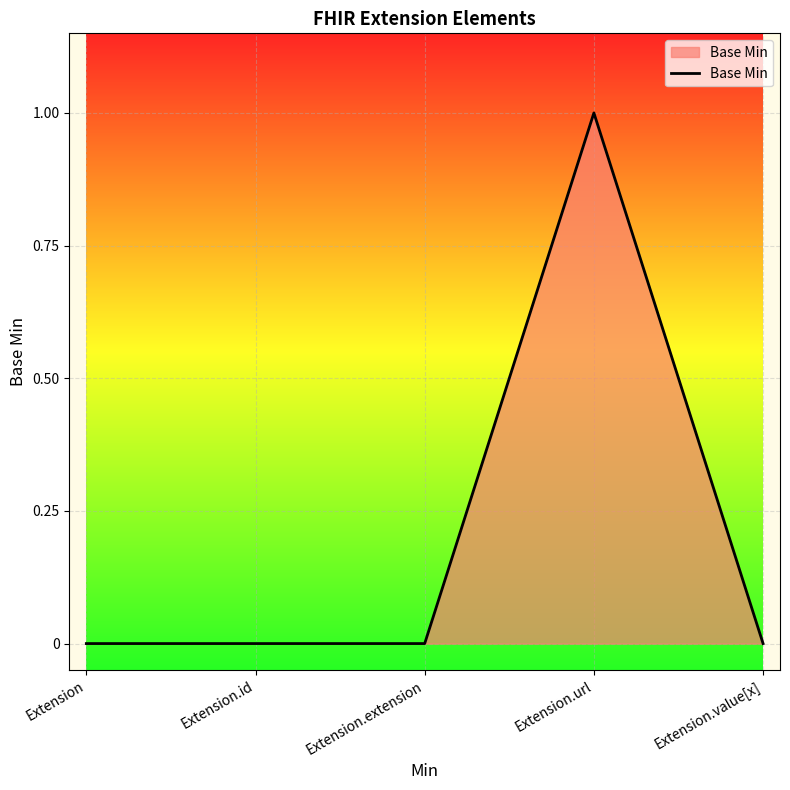

What position from the right is Extension.extension?

3